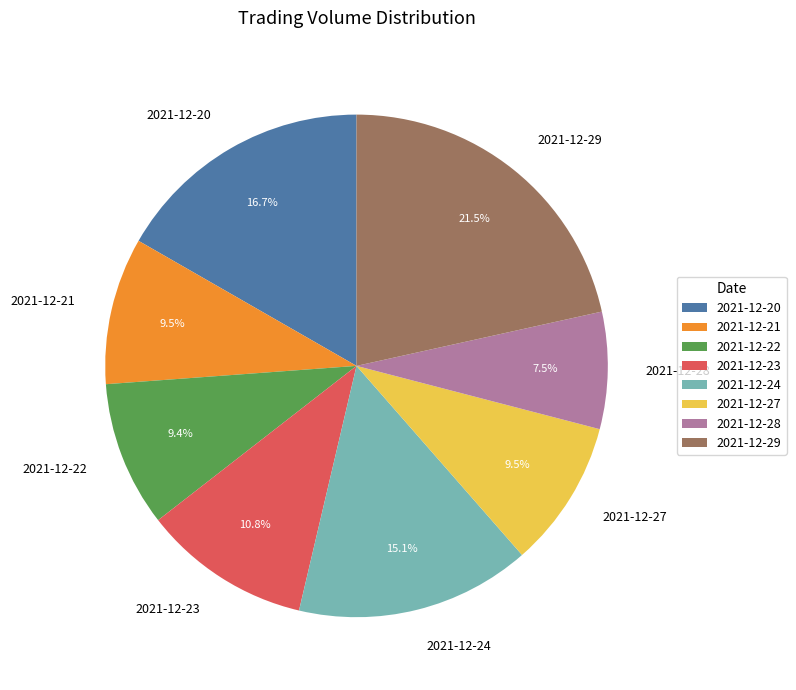

To the nearest percent, what is the difference between the largest and smallest slice percentages?

14%